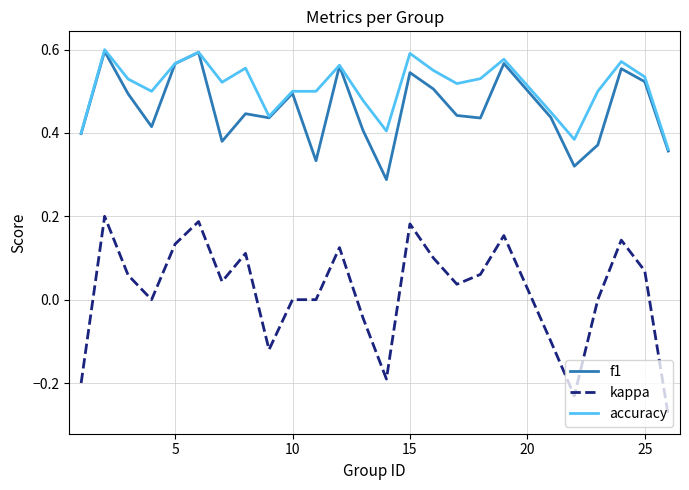

Which series has the widest spread of values?

kappa